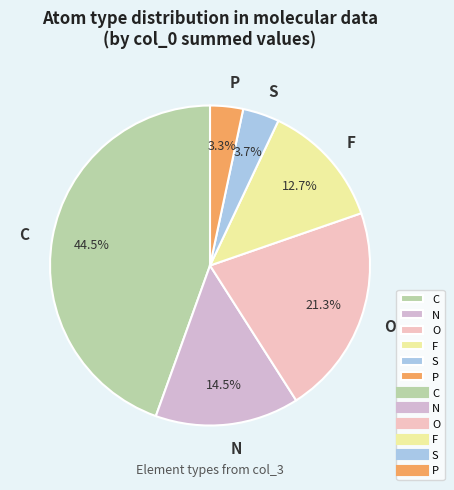

How much of the chart is everything except O?

78.7%